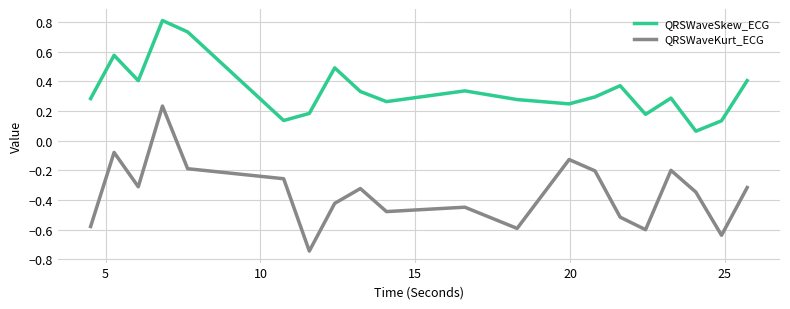

Which series has the widest spread of values?

QRSWaveKurt_ECG